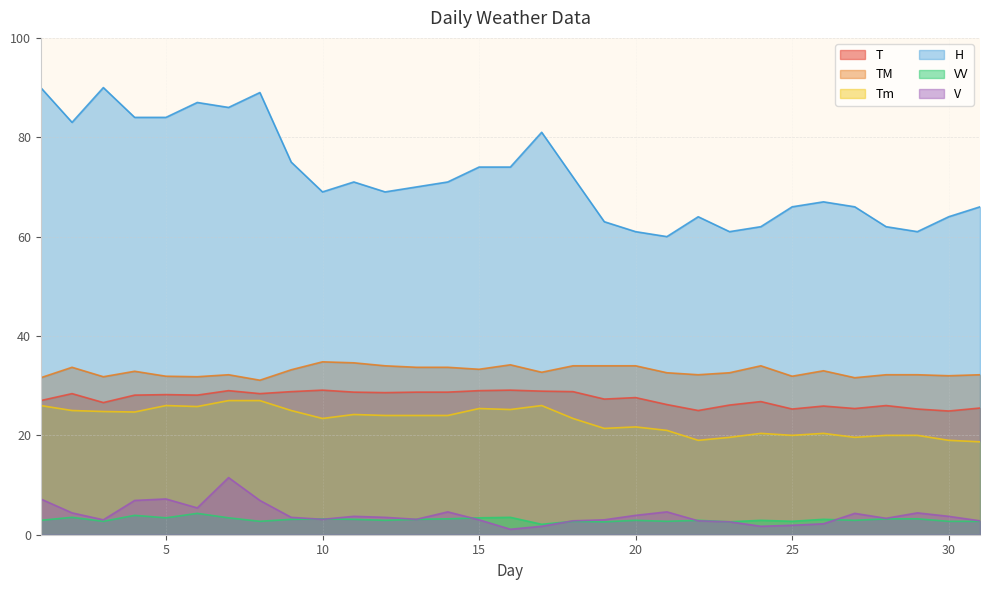

True or false: VV and H cross at least once.

False